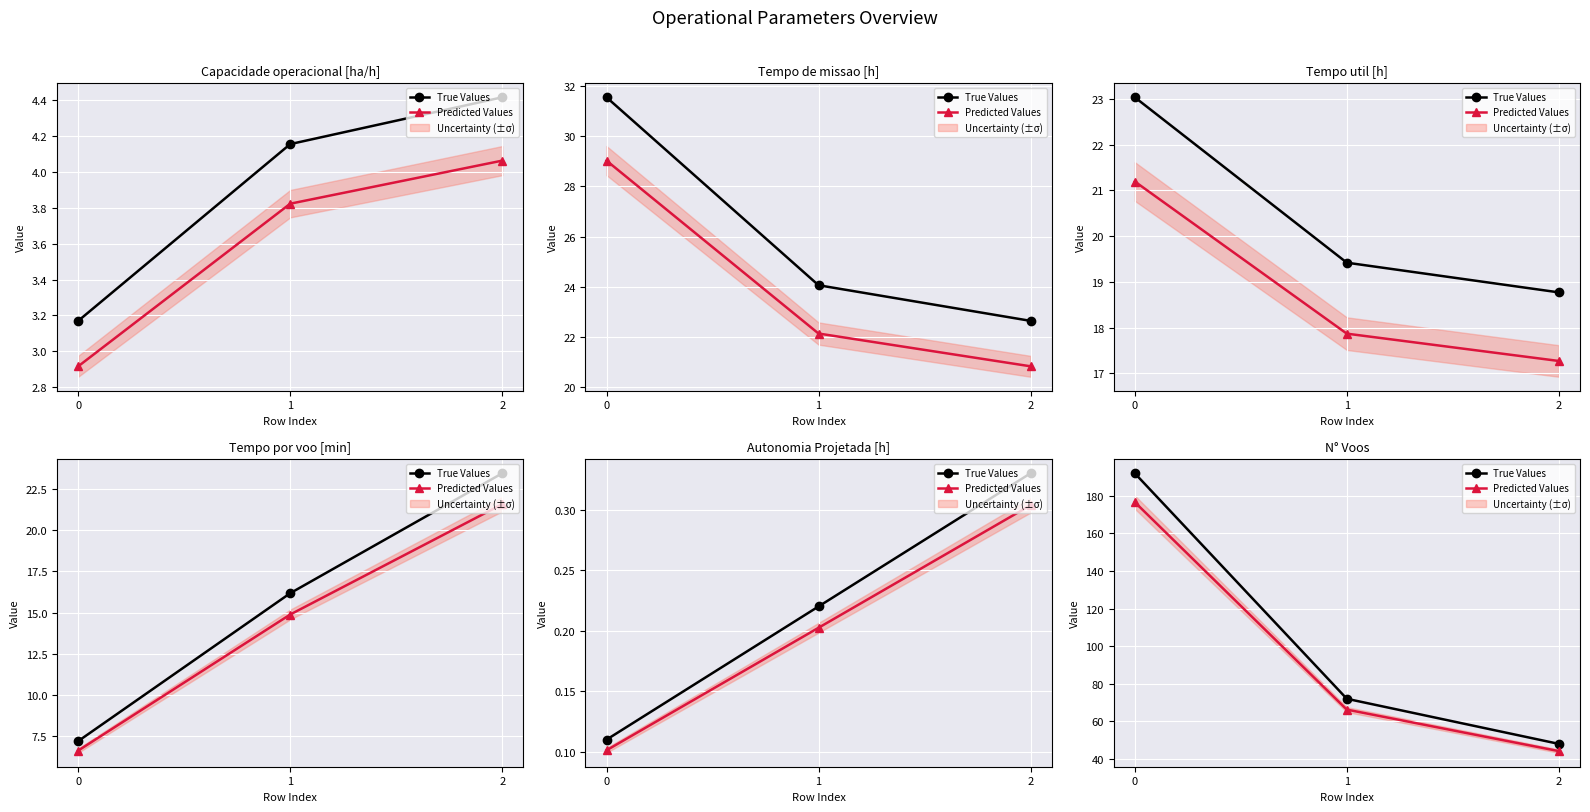

Is it true that True Values equals 87.4 at 0?

False